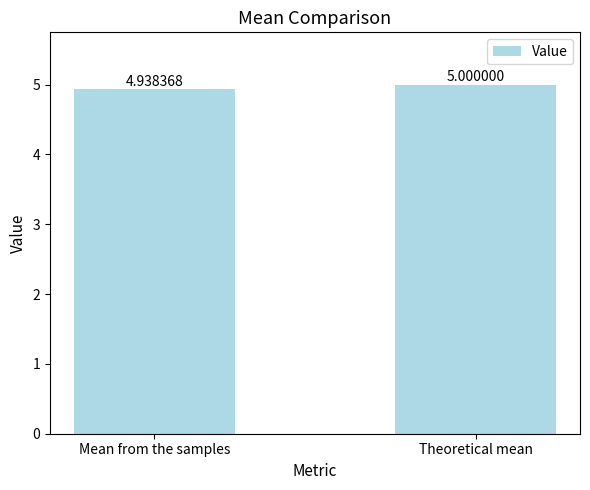

How many values are between 4 and 5?

2